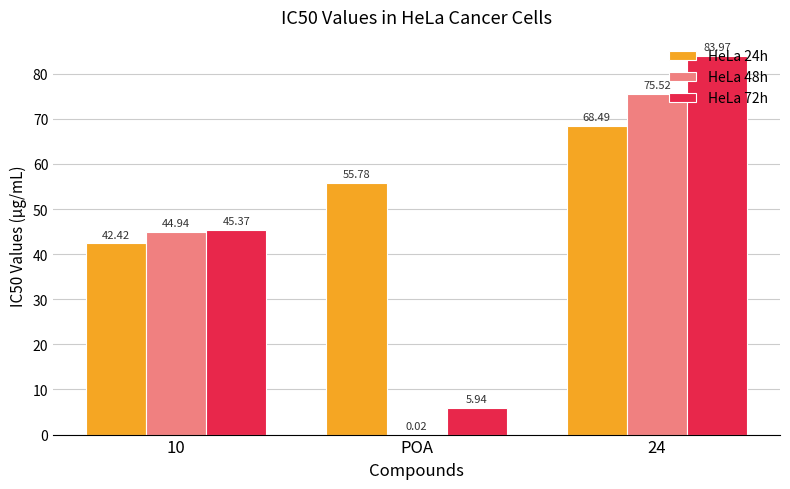

Between 10 and POA, which series saw the biggest shift?

HeLa 48h